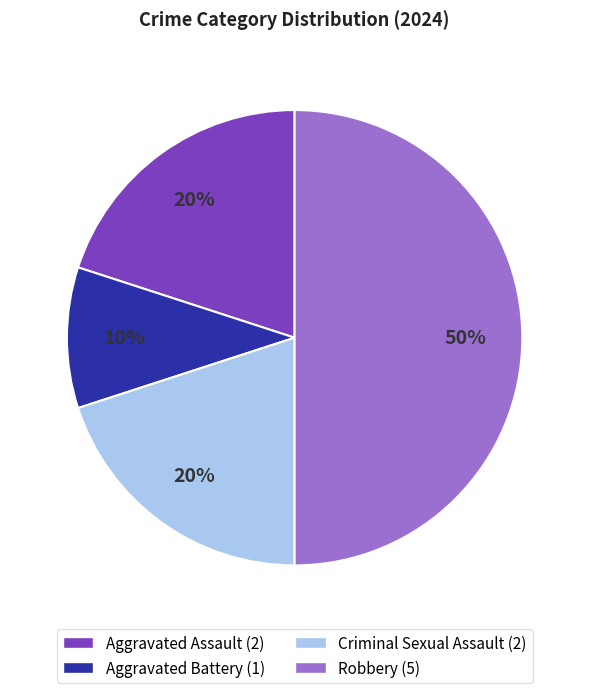

The Robbery slice represents 61% of the pie. True or false?

False